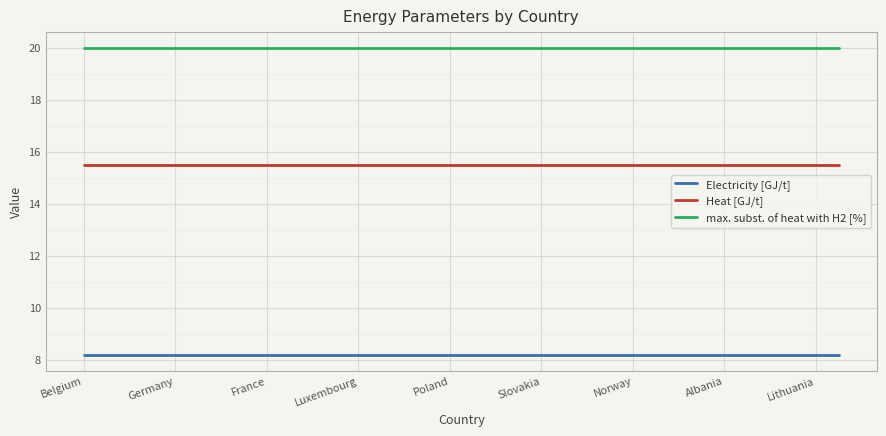

Does the chart display data point markers on the line(s)?

No